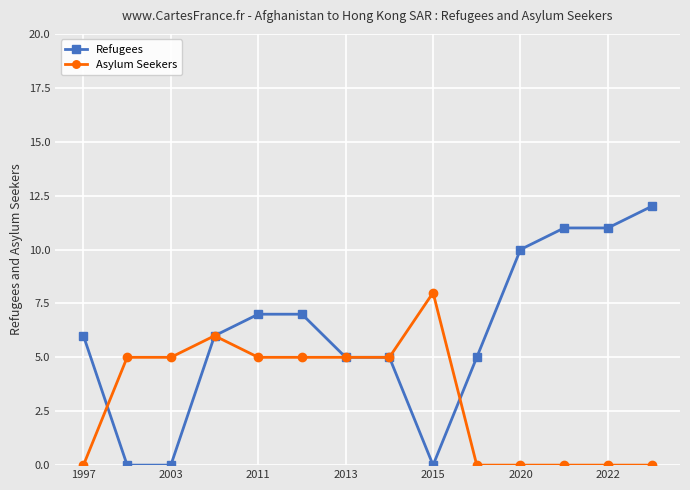

Which series has the largest range (max minus min)?

Refugees